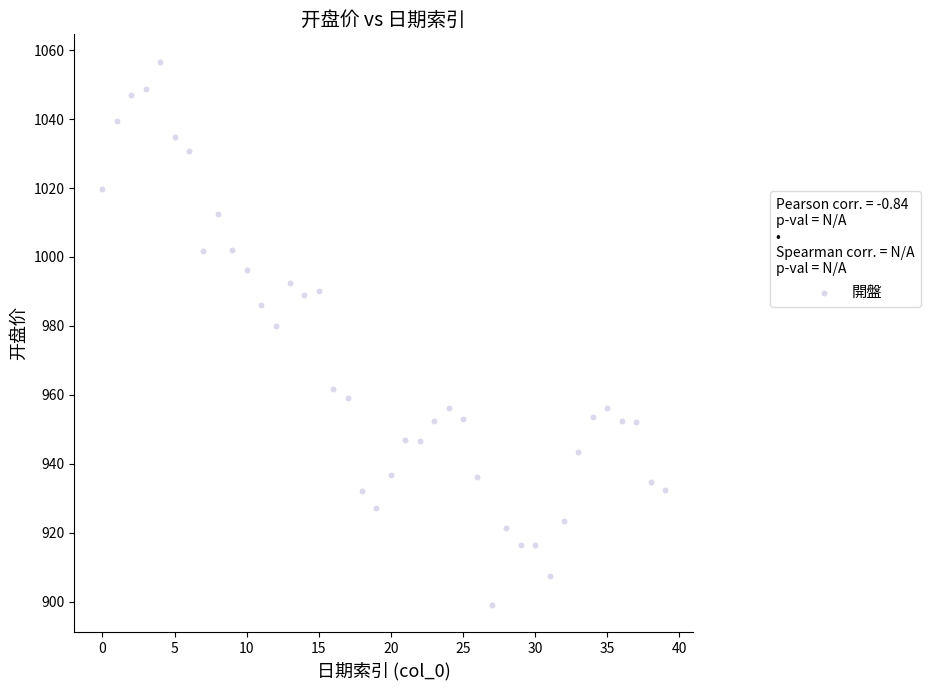

What is the range of Y values (max minus min)?

157.6